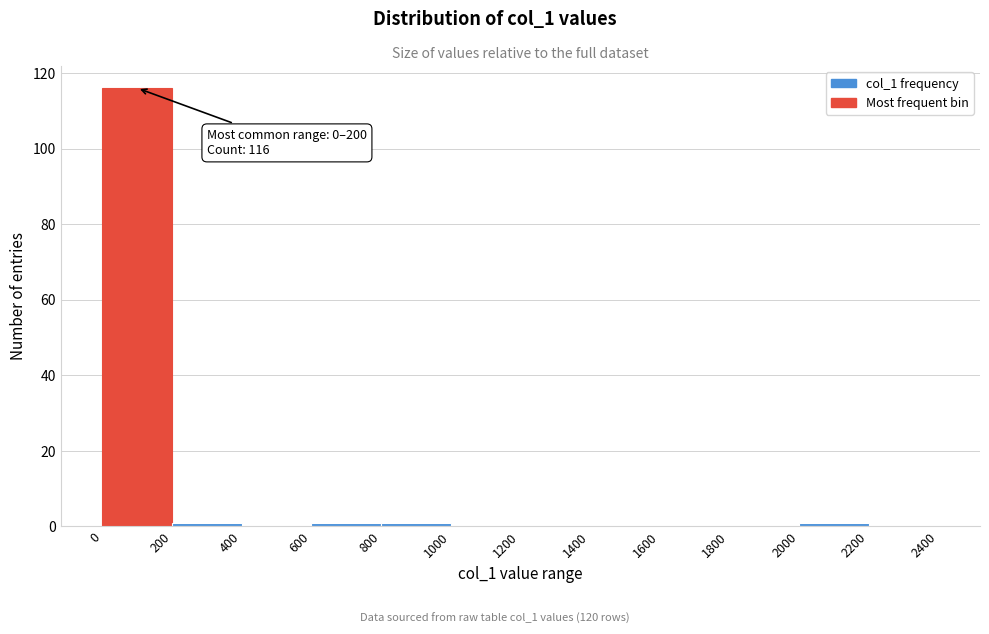

Which range on the x-axis has the tallest bar?

0 to 200